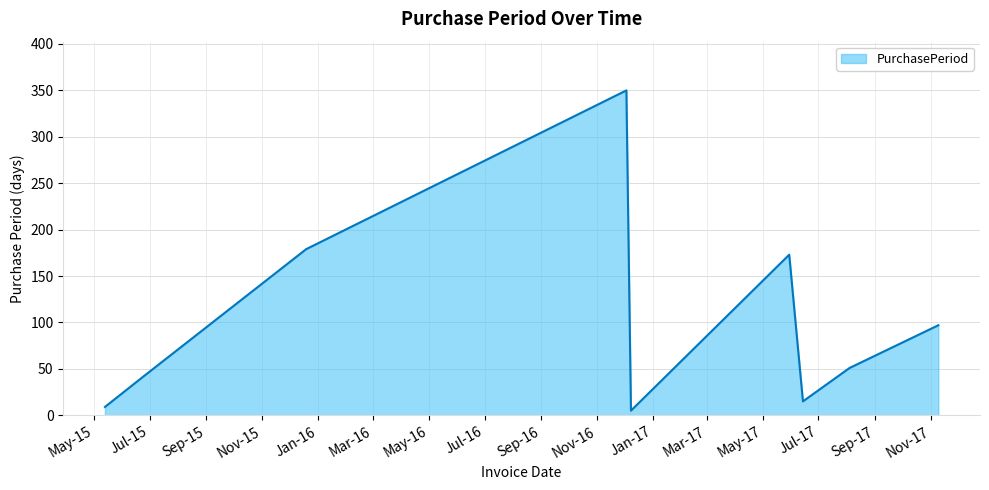

What is the difference between the maximum and minimum values?

345